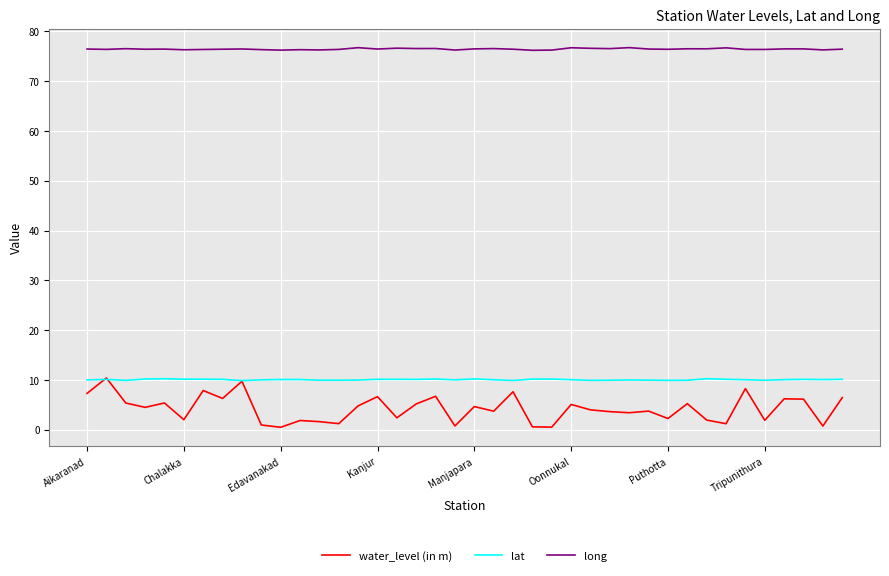

Which series has the largest range (max minus min)?

water_level (in m)